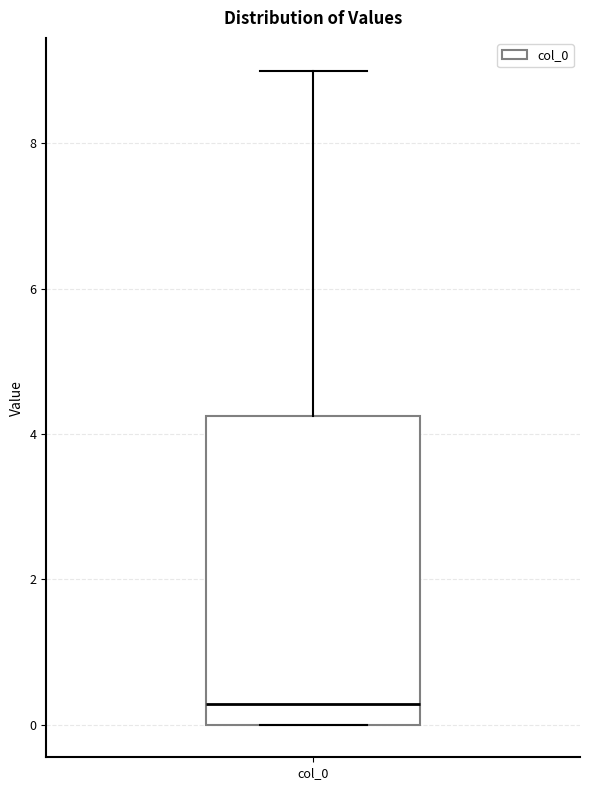

Where is the lower edge of the box for col_0 on the y-axis? The values are not printed on the chart, so give them approximately, as read against the axis.

0.0